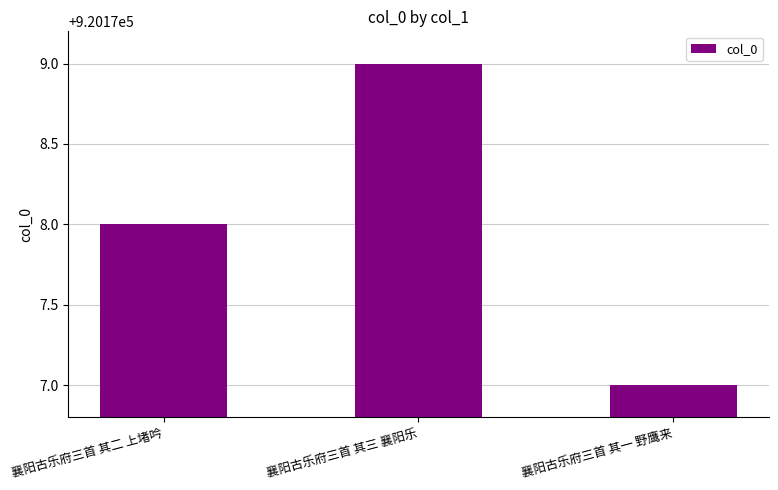

Read the value at 襄阳古乐府三首 其三 襄阳乐.

920179